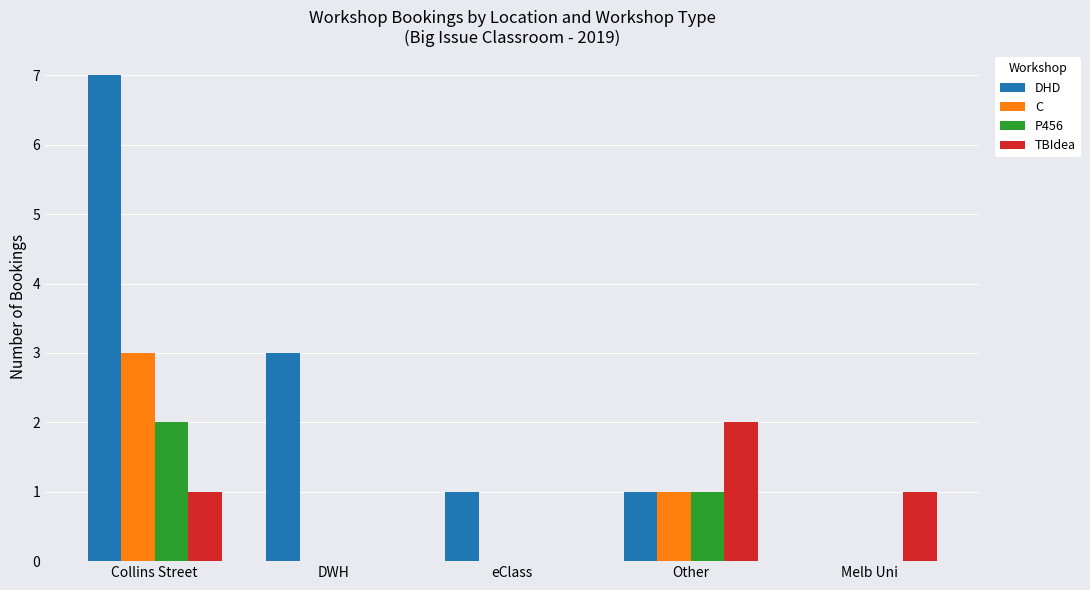

What is the average value of the TBIdea series?

1